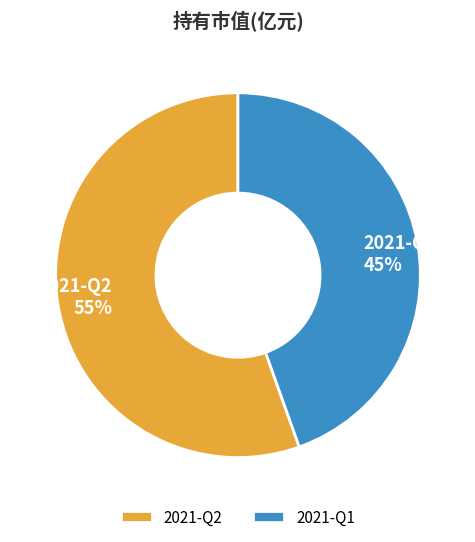

Which category accounts for the majority?

2021-Q2